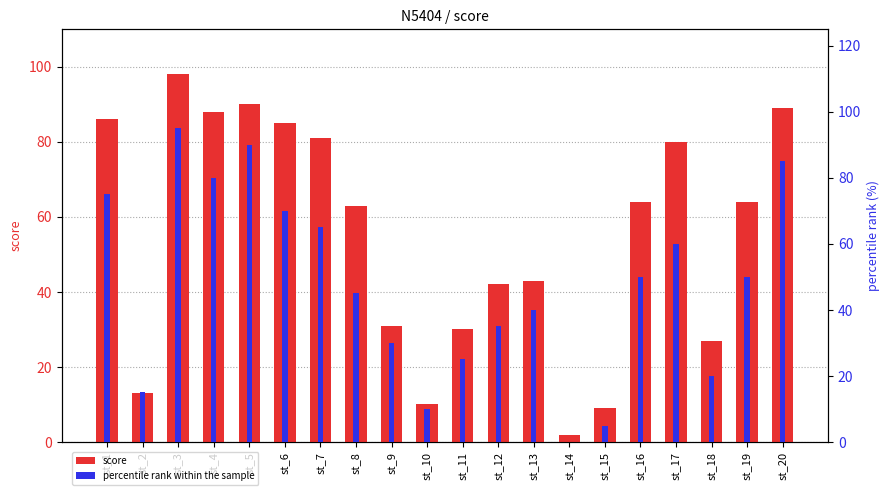

How many bars are there in total?

40